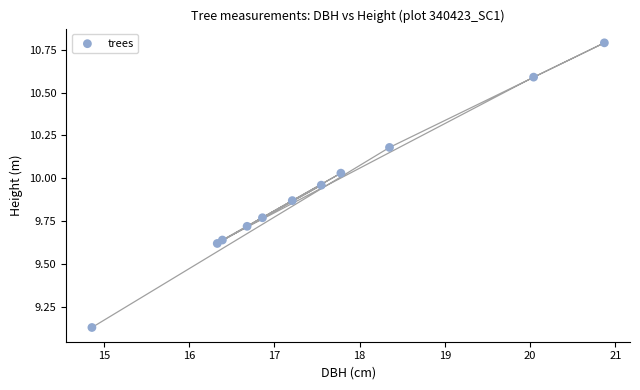

What is the range of X values (max minus min)?

6.0